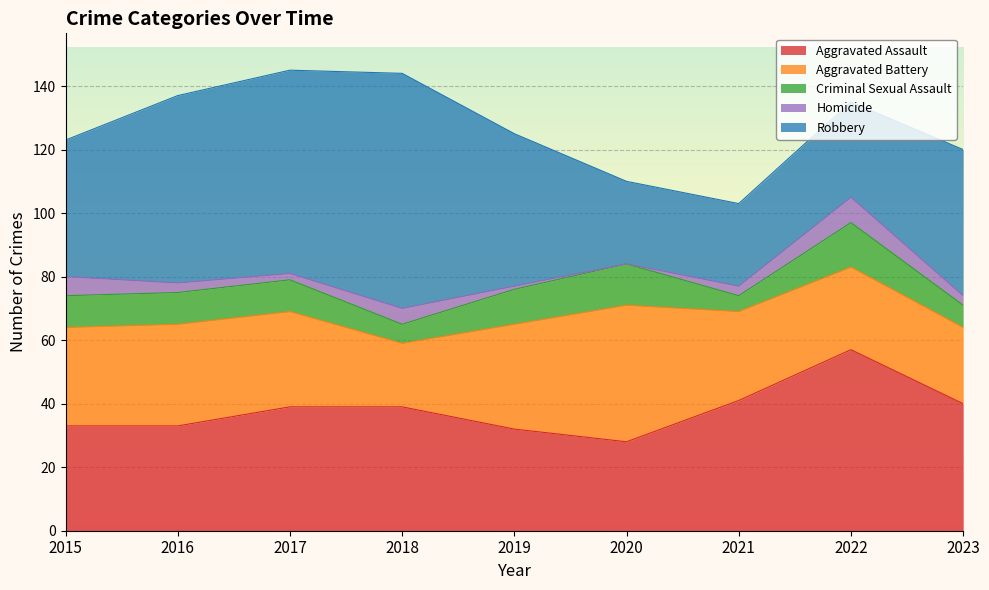

Rank the categories by Criminal Sexual Assault value from lowest to highest.

2021, 2018, 2023, 2015, 2016, 2017, 2019, 2020, 2022